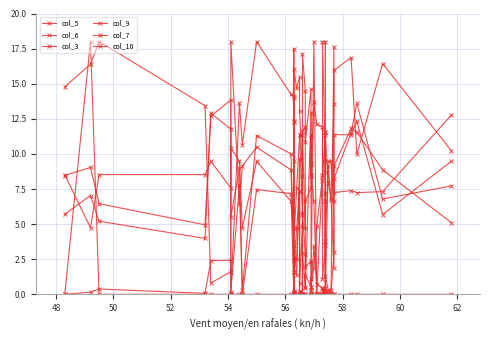

List the series in order of their peak value, lowest first.

col_5, col_6, col_3, col_9, col_7, col_10